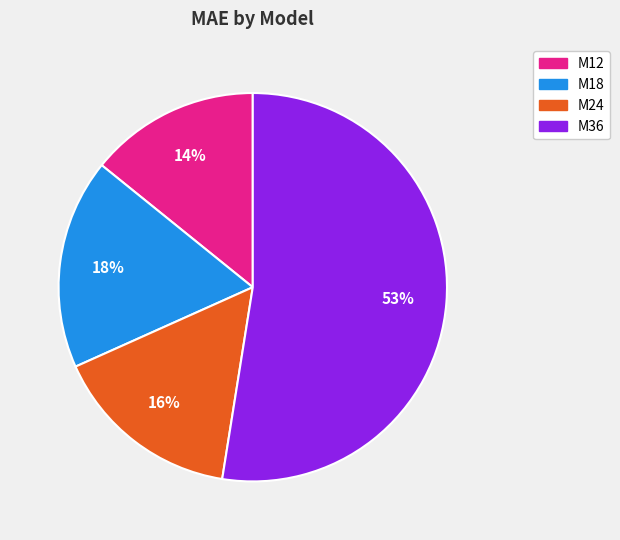

Combined, do M18 and M12 account for over 50%?

No